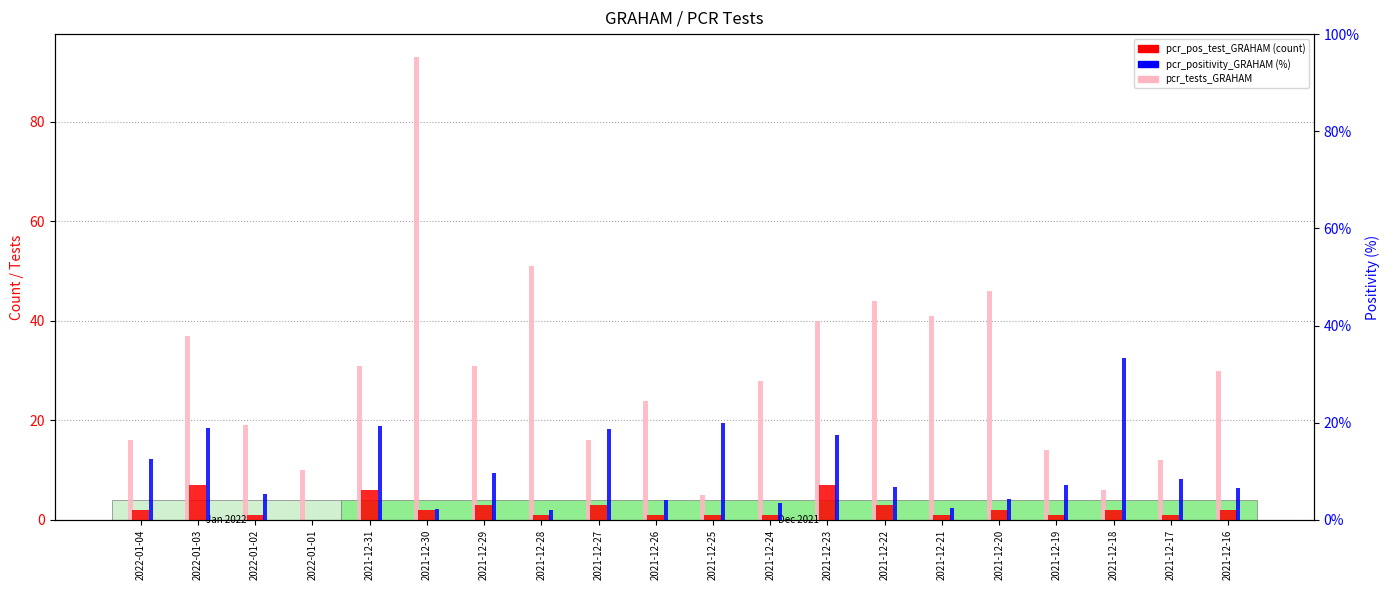

List the labels in order of pcr_pos_test_GRAHAM value, smallest first.

2022-01-01, 2022-01-02, 2021-12-28, 2021-12-26, 2021-12-25, 2021-12-24, 2021-12-21, 2021-12-19, 2021-12-17, 2022-01-04, 2021-12-30, 2021-12-20, 2021-12-18, 2021-12-16, 2021-12-29, 2021-12-27, 2021-12-22, 2021-12-31, 2022-01-03, 2021-12-23